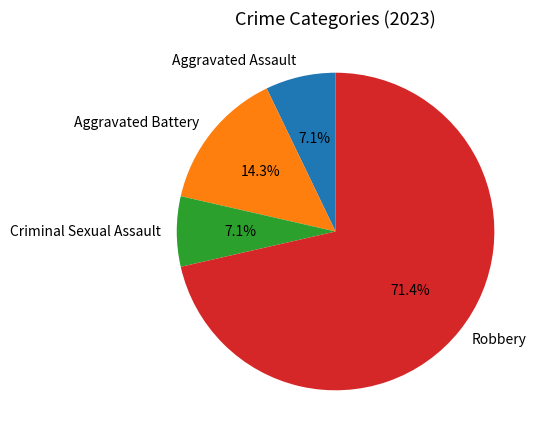

What is the total percentage of Robbery and Criminal Sexual Assault?

78.6%